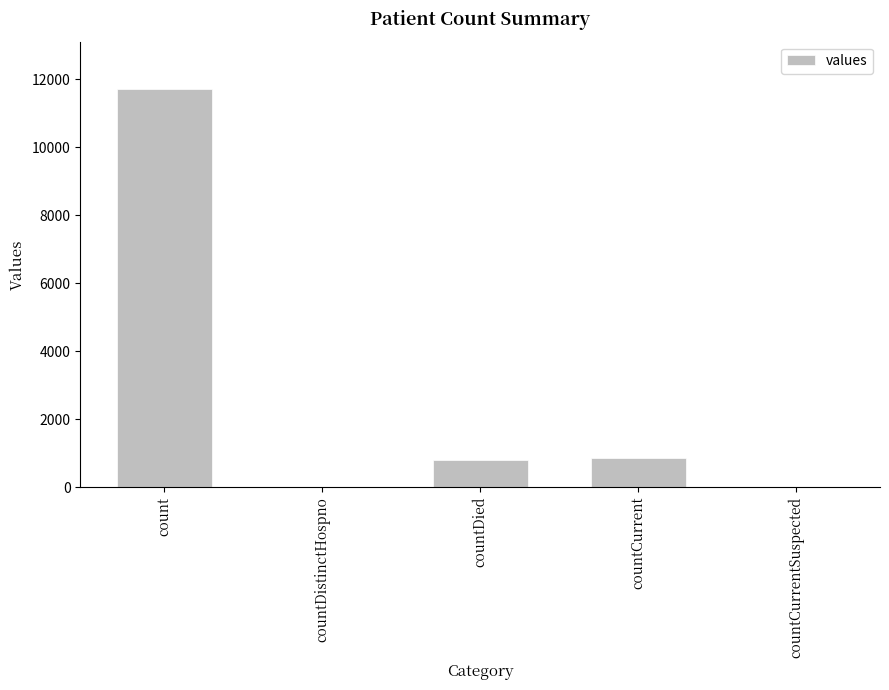

At which label does the data first exceed 814?

count